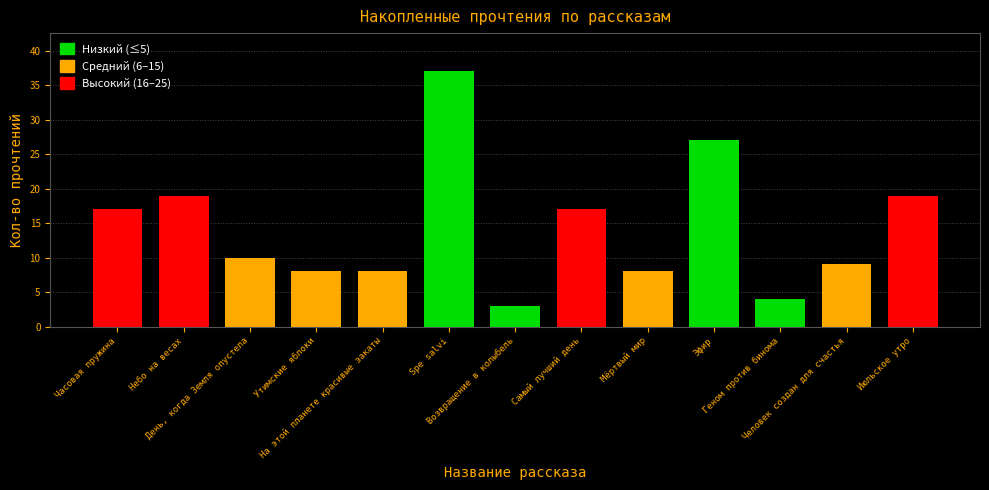

What is the average value?

14